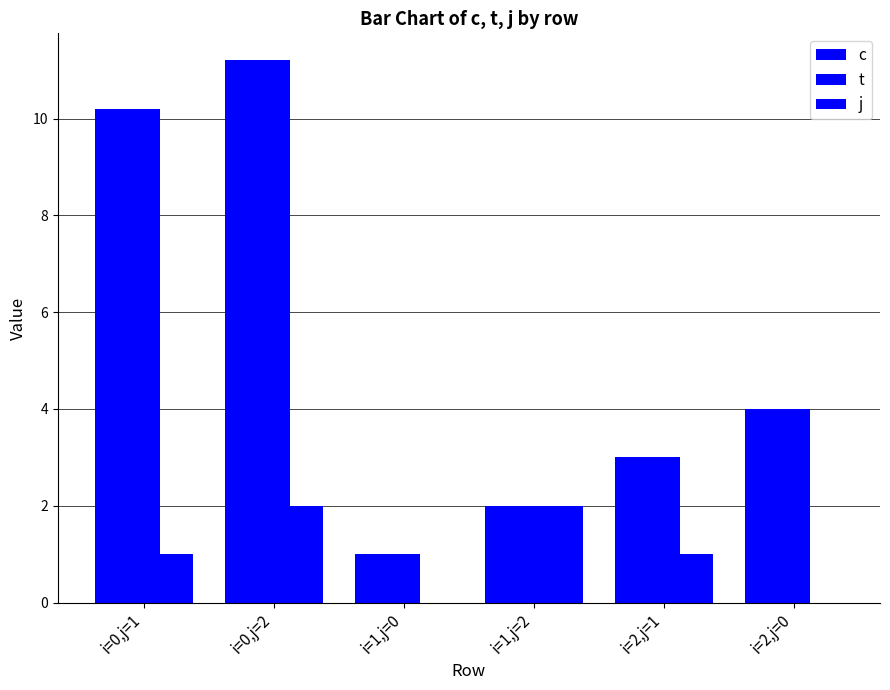

Count the number of categories in the chart.

6